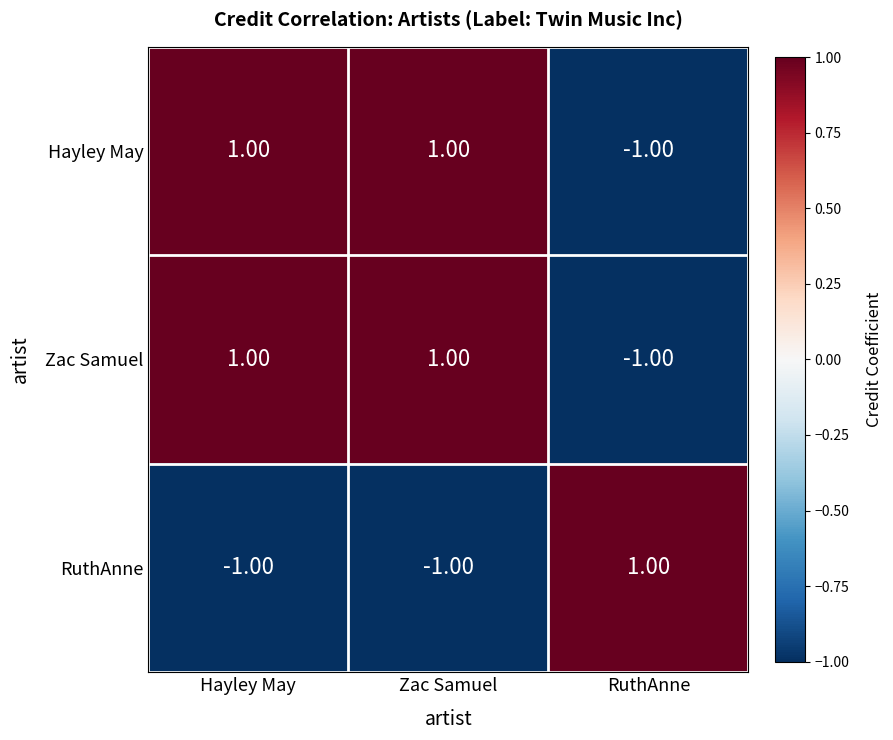

Count the number of categories in the chart.

3